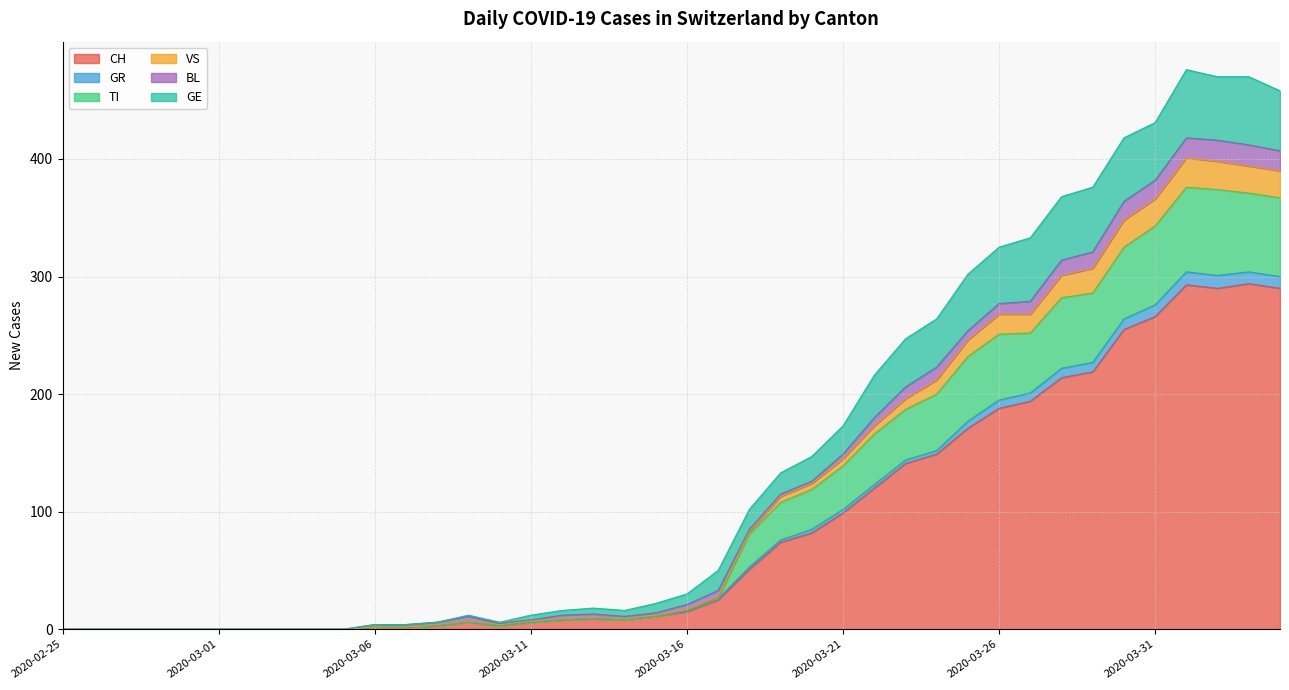

What is the highest value of the CH series?

294